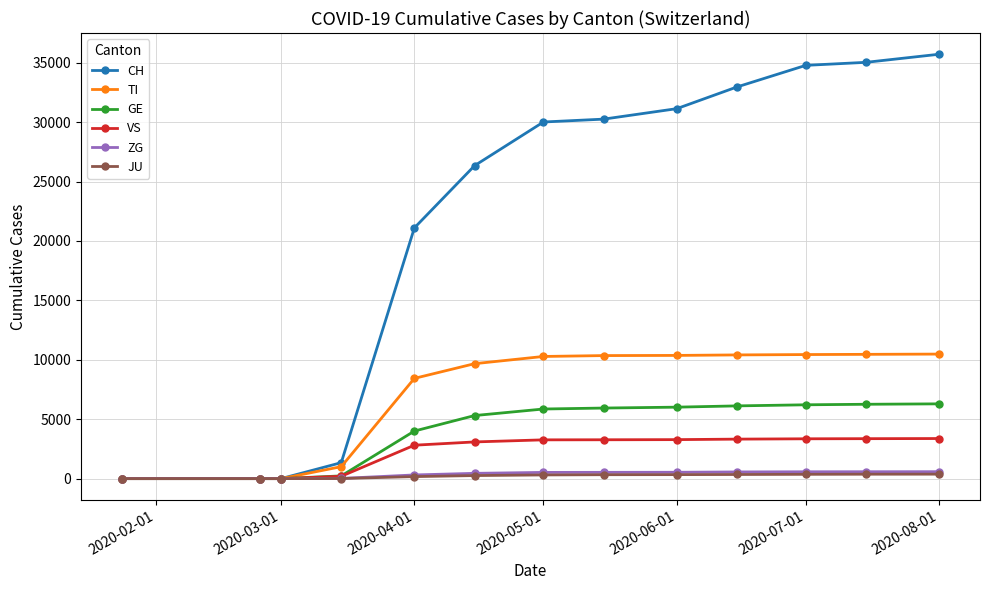

True or false: CH has more than 2 interior local peaks.

False